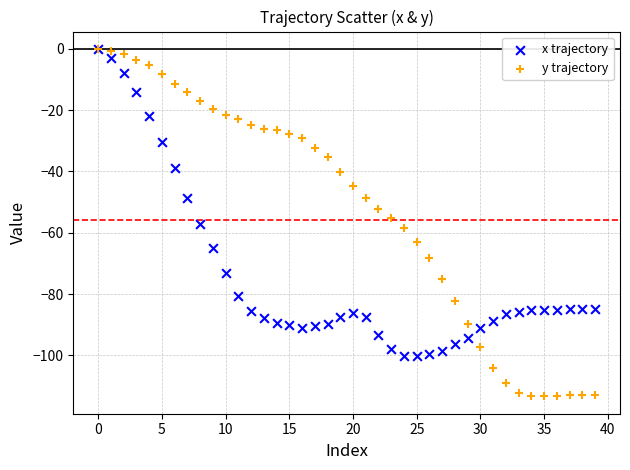

What are all the series names shown in the legend?

x trajectory, y trajectory